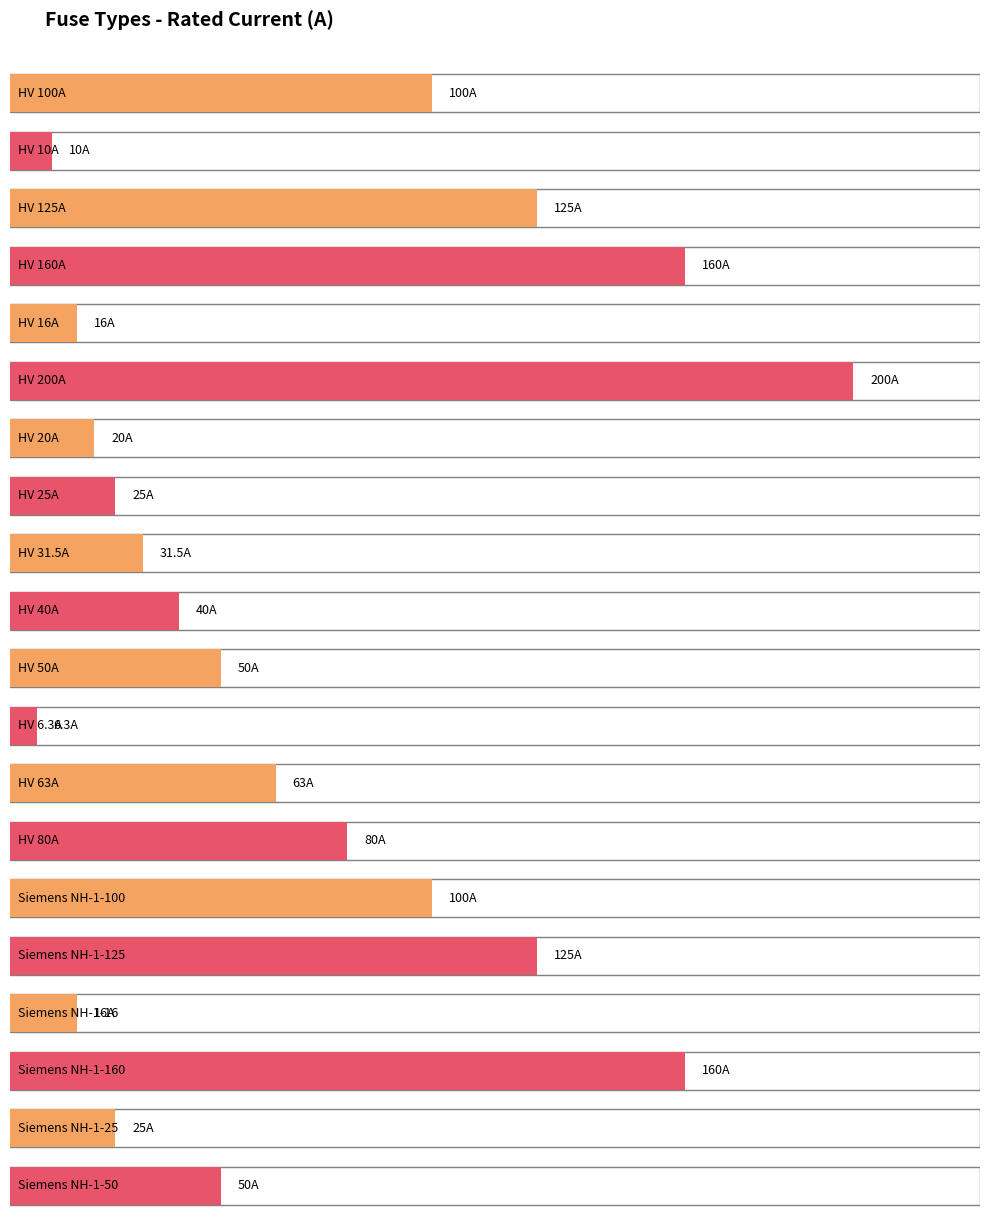

How many distinct data groups are displayed?

1